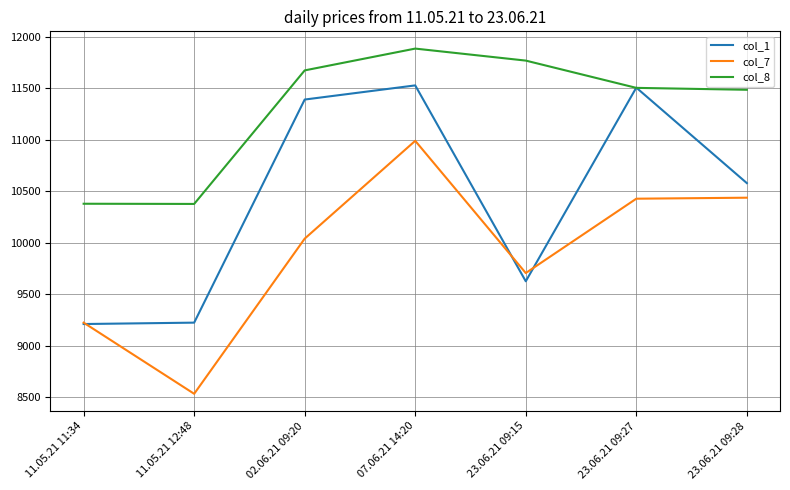

The col_1 series shows 13633.3 at 11.05.21 12:48. True or false?

False